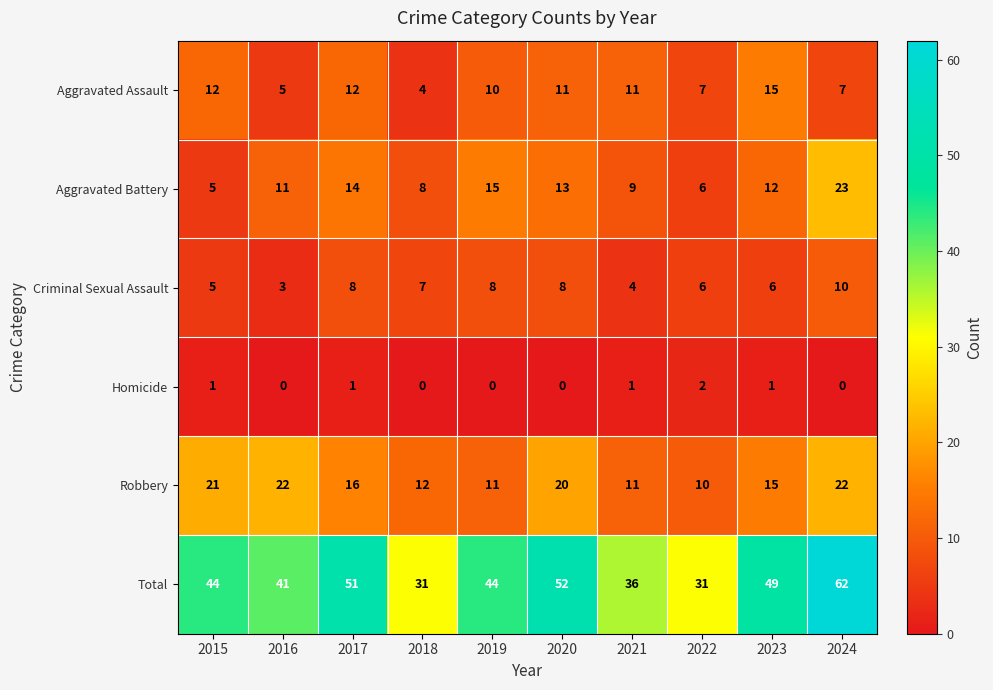

List the series in order of their peak value, lowest first.

Homicide, Criminal Sexual Assault, Aggravated Assault, Robbery, Aggravated Battery, Total